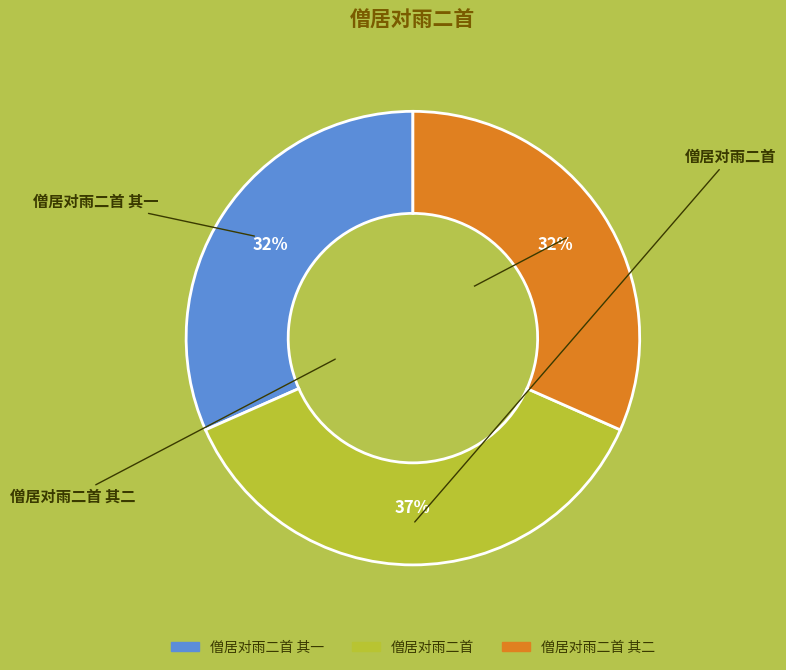

Is there any slice that represents more than half of the pie?

No